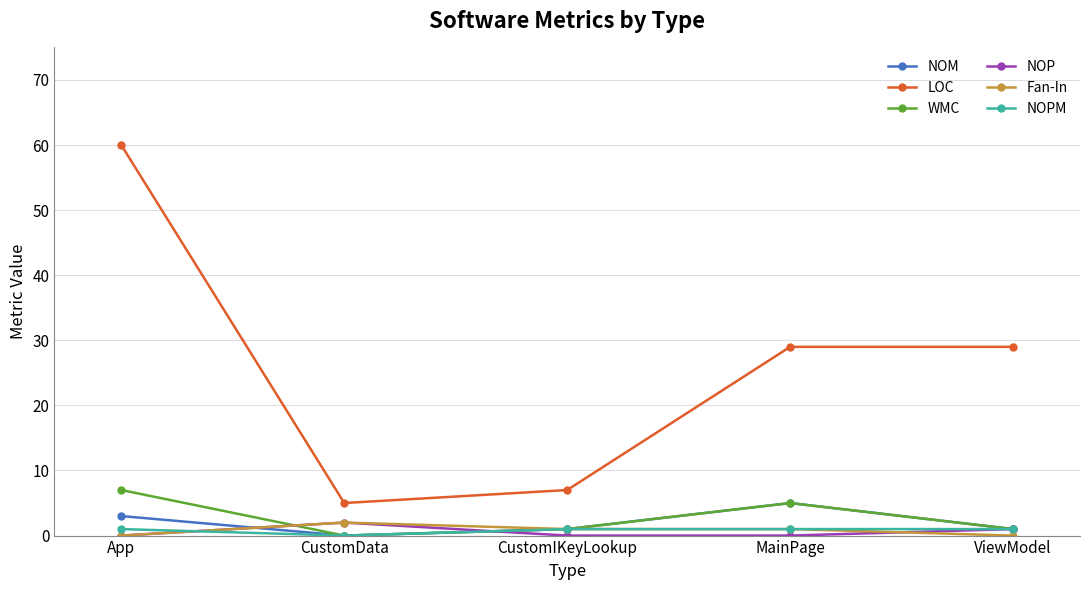

How many NOM values are between 1 and 3?

3